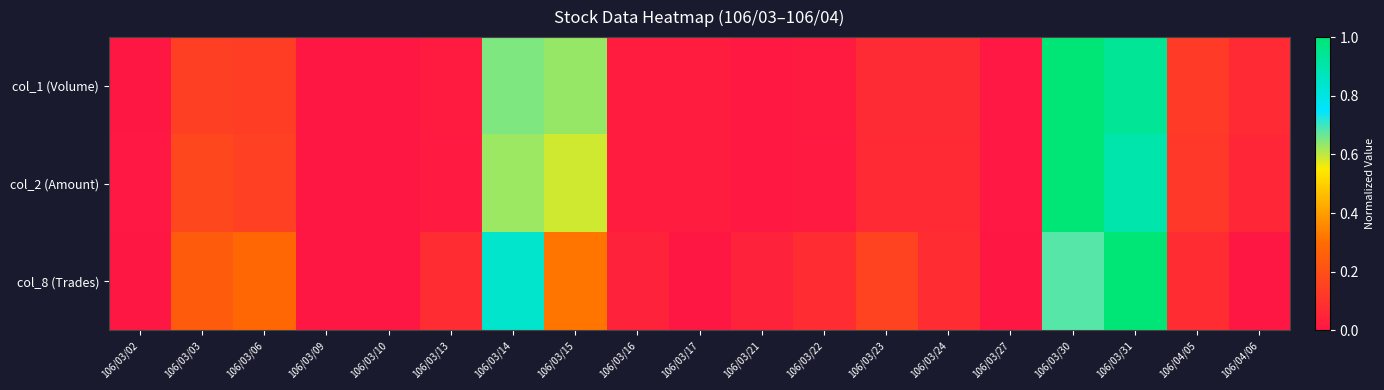

Reading left to right, what are all the values shown in this chart?

col_1 (Volume): 106/03/02=0.0	106/03/03=0.1	106/03/06=0.1	106/03/09=0.0	106/03/10=0.0	106/03/13=0.0	106/03/14=0.7	106/03/15=0.6	106/03/16=0.0	106/03/17=0.0	106/03/21=0.0	106/03/22=0.0	106/03/23=0.1	106/03/24=0.1	106/03/27=0.0	106/03/30=1.0	106/03/31=0.9	106/04/05=0.1	106/04/06=0.1
col_2 (Amount): 106/03/02=0.0	106/03/03=0.2	106/03/06=0.1	106/03/09=0.0	106/03/10=0.0	106/03/13=0.0	106/03/14=0.6	106/03/15=0.6	106/03/16=0.0	106/03/17=0.0	106/03/21=0.0	106/03/22=0.0	106/03/23=0.1	106/03/24=0.1	106/03/27=0.0	106/03/30=1.0	106/03/31=0.9	106/04/05=0.1	106/04/06=0.1
col_8 (Trades): 106/03/02=0.0	106/03/03=0.2	106/03/06=0.3	106/03/09=0.0	106/03/10=0.0	106/03/13=0.1	106/03/14=0.8	106/03/15=0.3	106/03/16=0.0	106/03/17=0.0	106/03/21=0.0	106/03/22=0.1	106/03/23=0.2	106/03/24=0.1	106/03/27=0.0	106/03/30=0.7	106/03/31=1.0	106/04/05=0.1	106/04/06=0.0